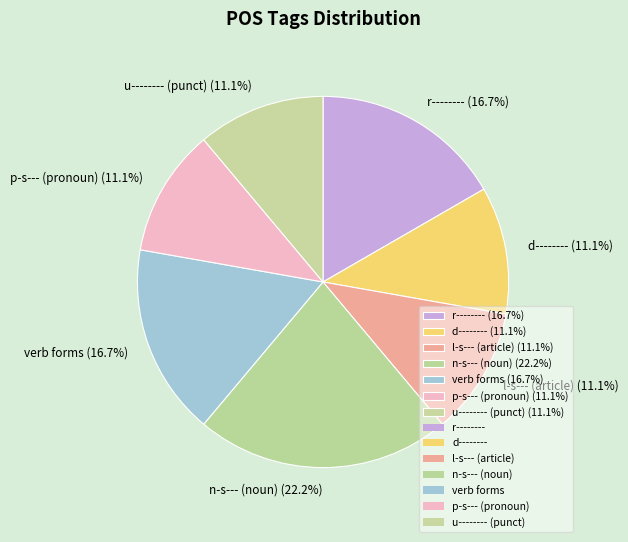

Approximately how many times larger is the value at verb forms (16.7%) compared to l-s--- (article) (11.1%)?

1.5